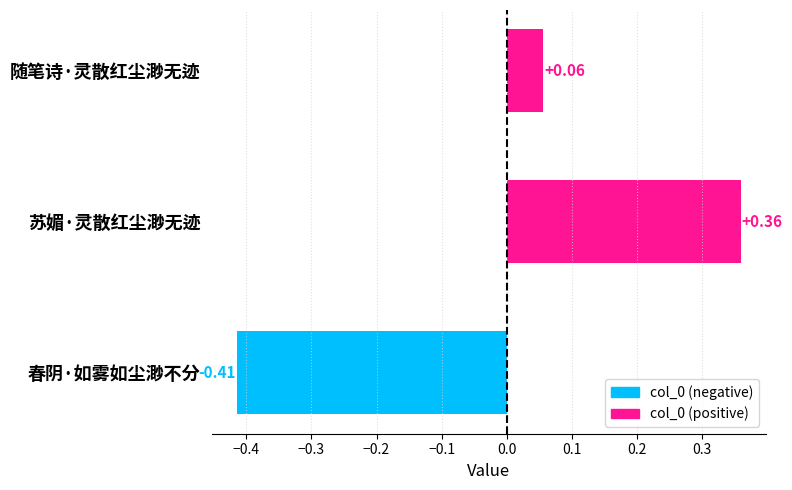

Which label corresponds to the smallest value in the chart?

春阴·如雾如尘渺不分